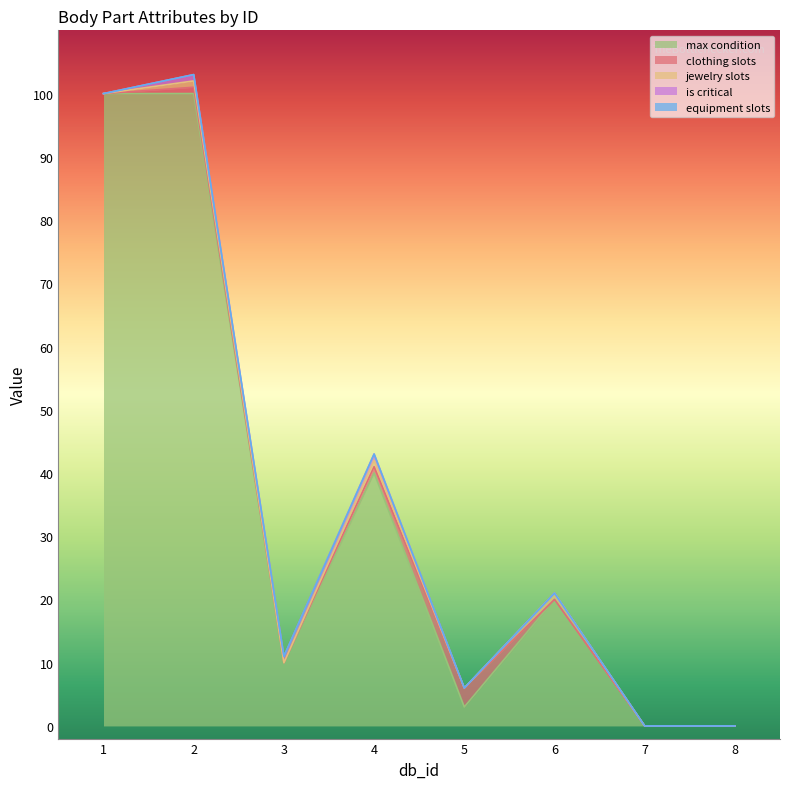

Reading left to right, what are all the values shown in this chart?

clothing_slots: 1=0	2=1	3=0	4=1	5=3	6=0	7=0	8=0
jewelry_slots: 1=0	2=1	3=0	4=1	5=0	6=1	7=0	8=0
max_condition: 1=100	2=100	3=10	4=40	5=3	6=20	7=0	8=0
equipment_slots: 1=0	2=0	3=0	4=0	5=0	6=0	7=0	8=0
is_critical: 1=0	2=1	3=1	4=1	5=0	6=0	7=0	8=0